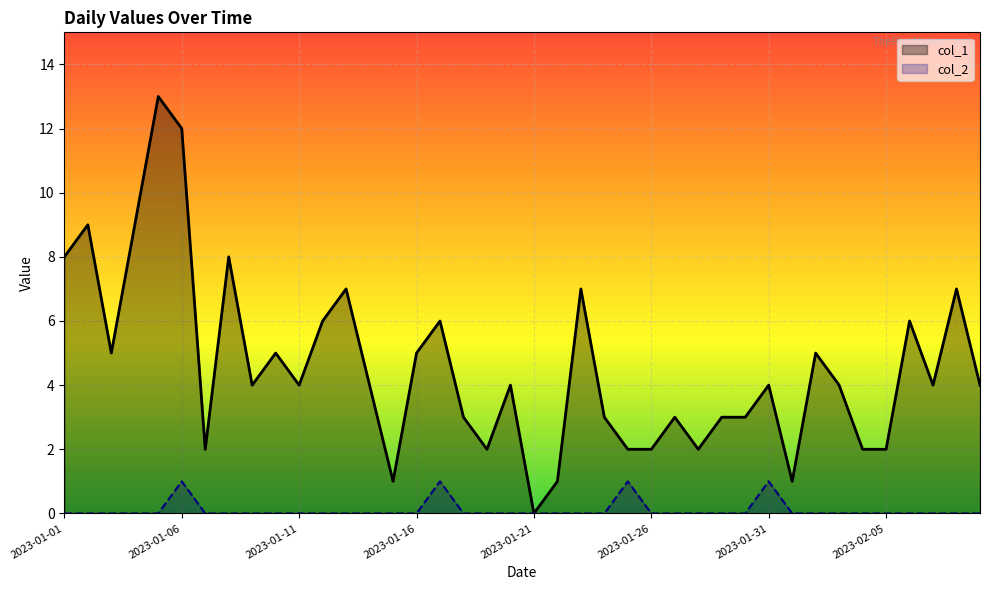

What is the difference between the second highest and second lowest values in the col_1 series?

11